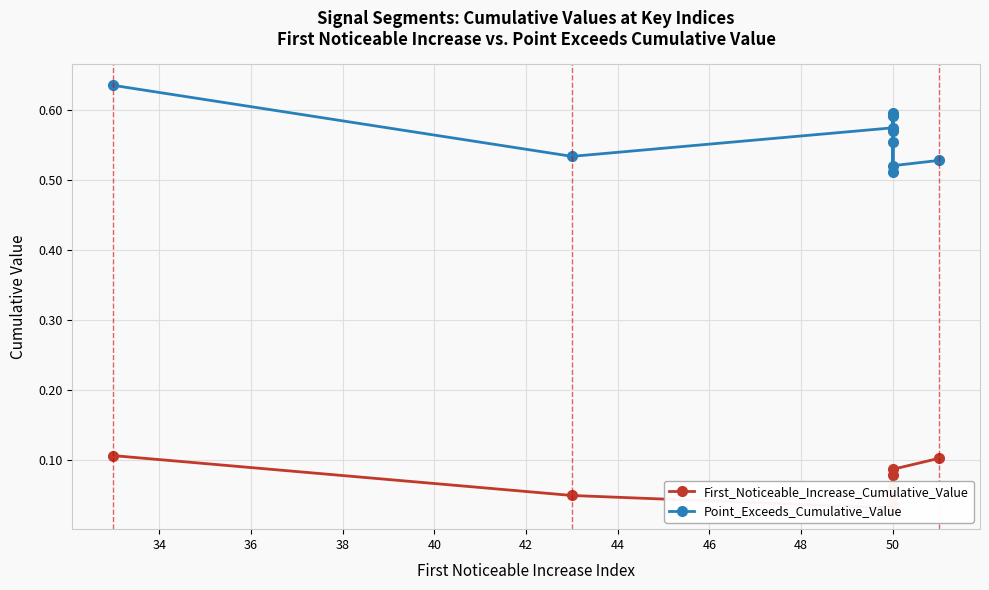

How many interior local peaks does the First_Noticeable_Increase_Cumulative_Value series have?

1